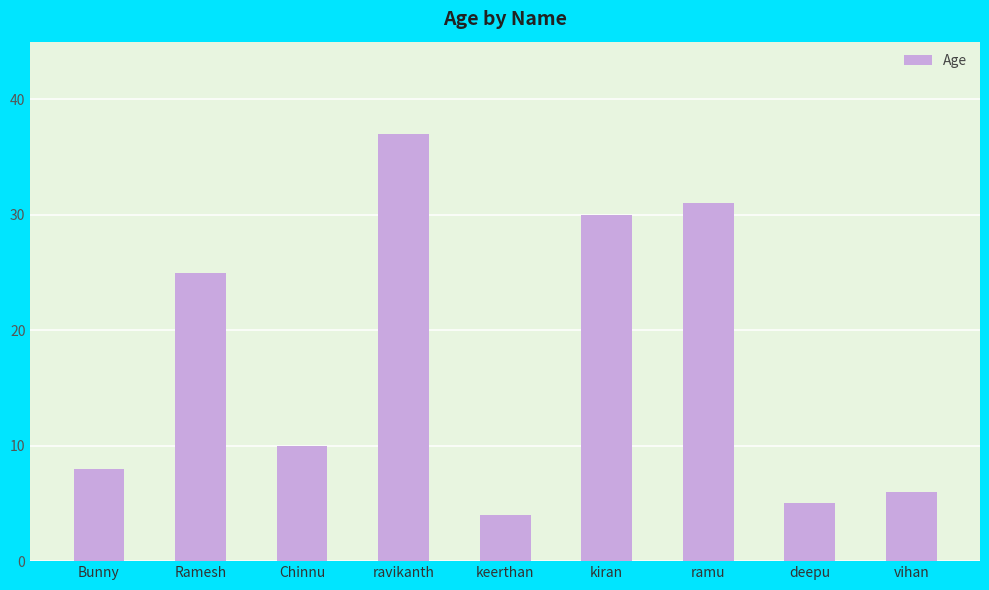

What is the difference between the values at ramu and deepu?

26